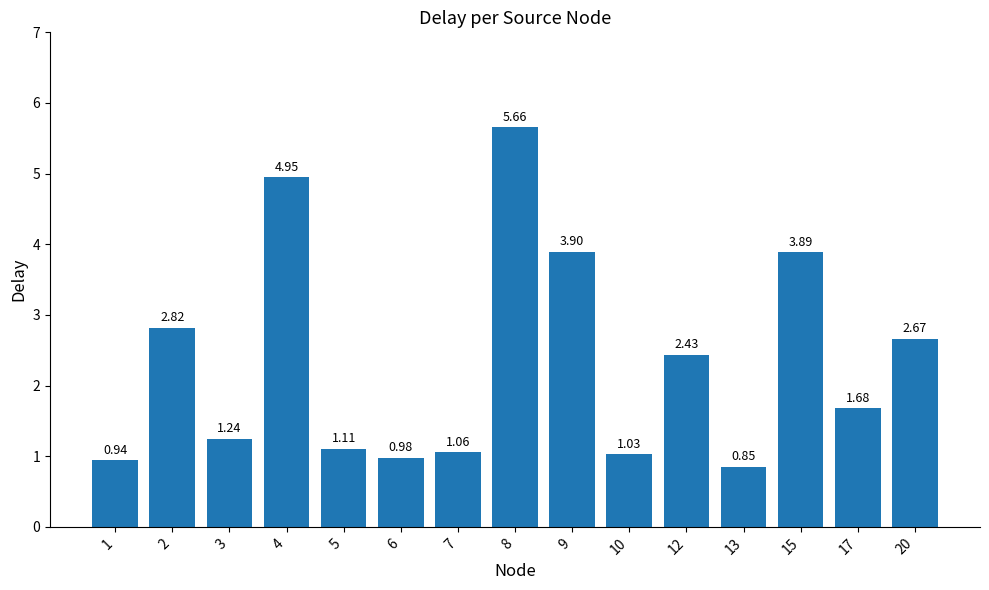

Is it true that the value at 15 is 3.9?

True